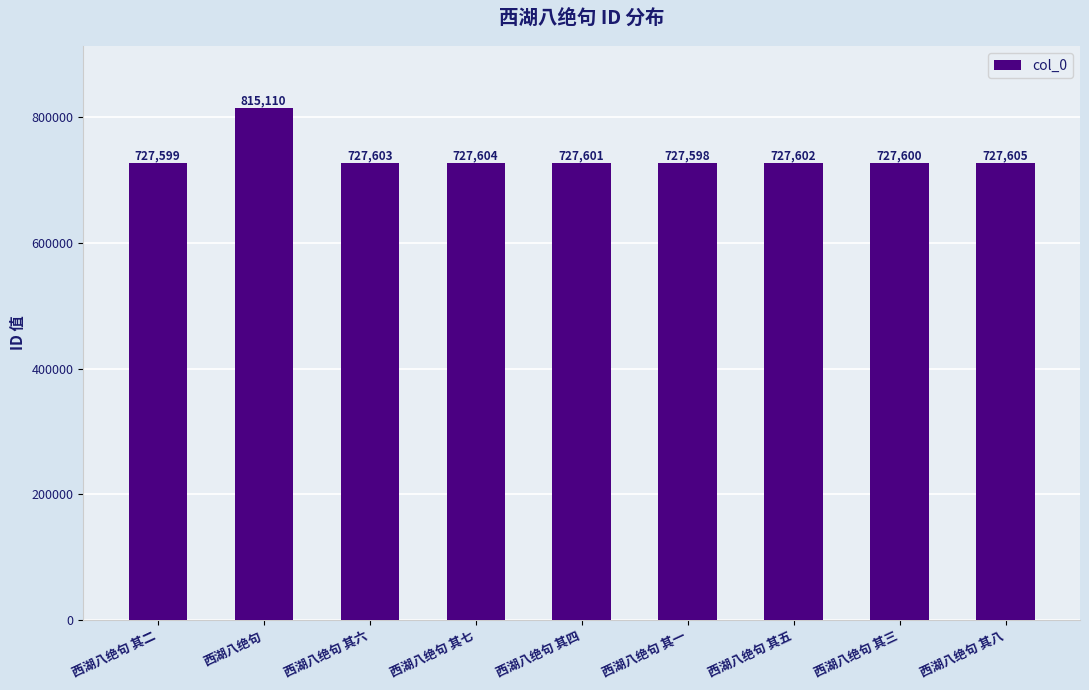

Which has a higher value, 西湖八绝句 其八 or 西湖八绝句 其四?

西湖八绝句 其八